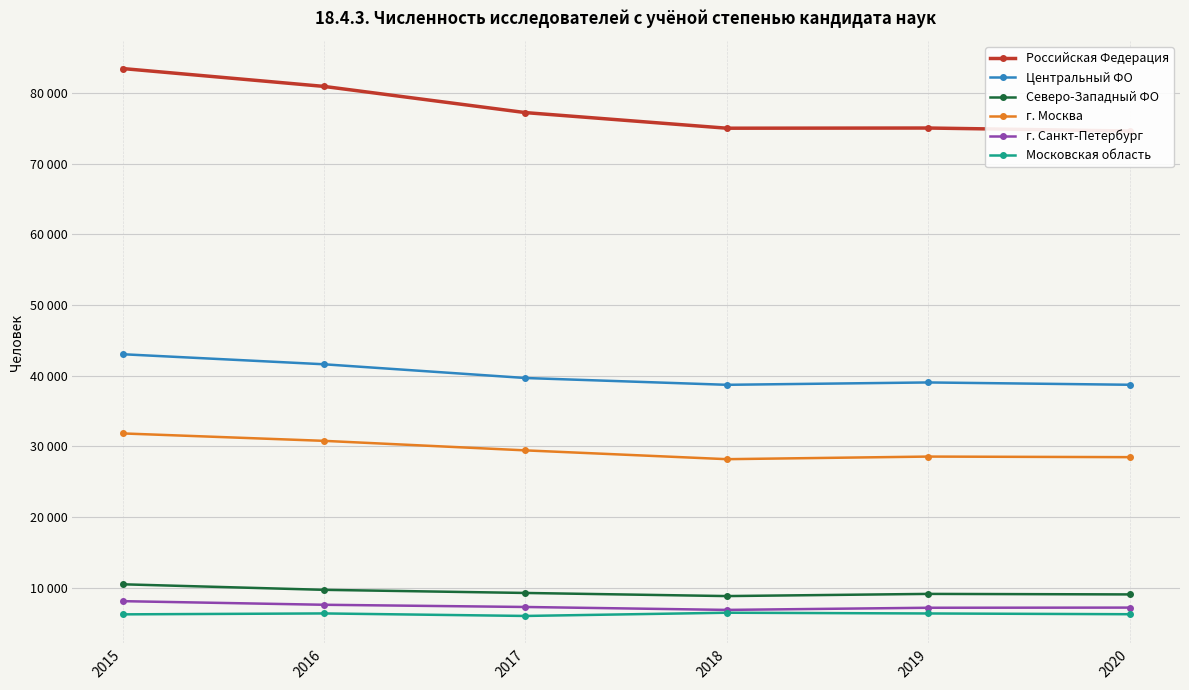

Is it true that Российская Федерация equals 75068 at 2019?

True